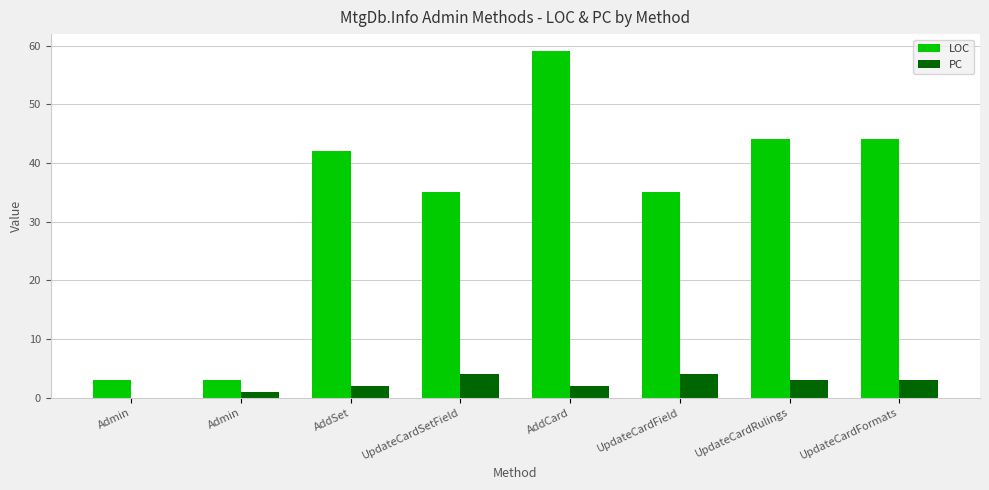

What is the sum of the LOC values at Admin and Admin?

6